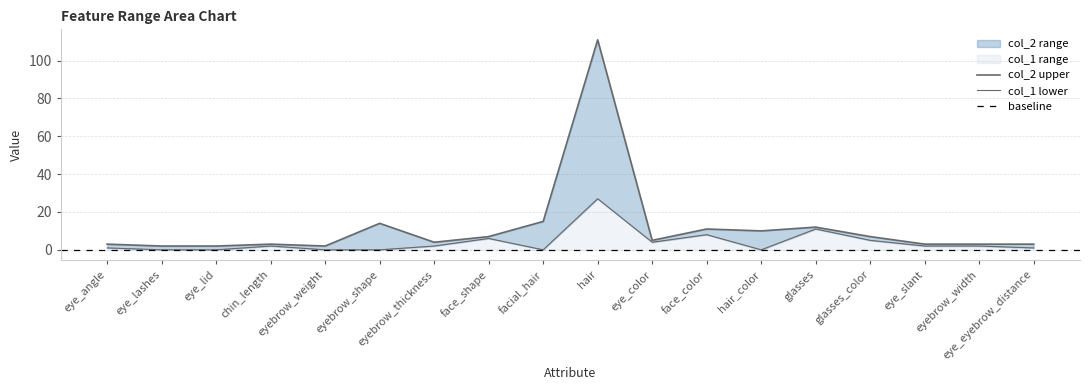

What is the sum of the col_2 values at eye_lid and eye_angle?

5